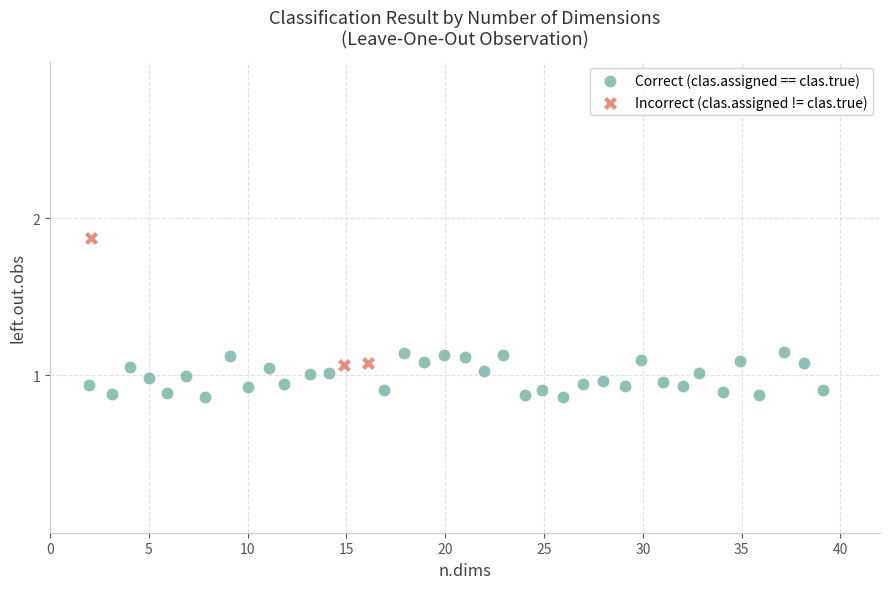

Which series has the widest spread of Y values?

Incorrect (clas.assigned != clas.true)